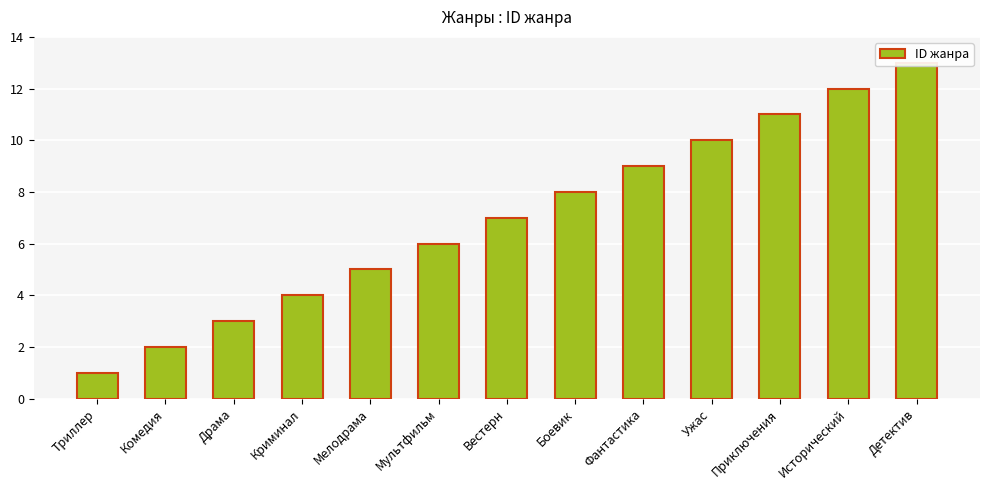

Reading left to right, extract all data points from this chart.

1	2	3	4	5	6	7	8	9	10	11	12	13